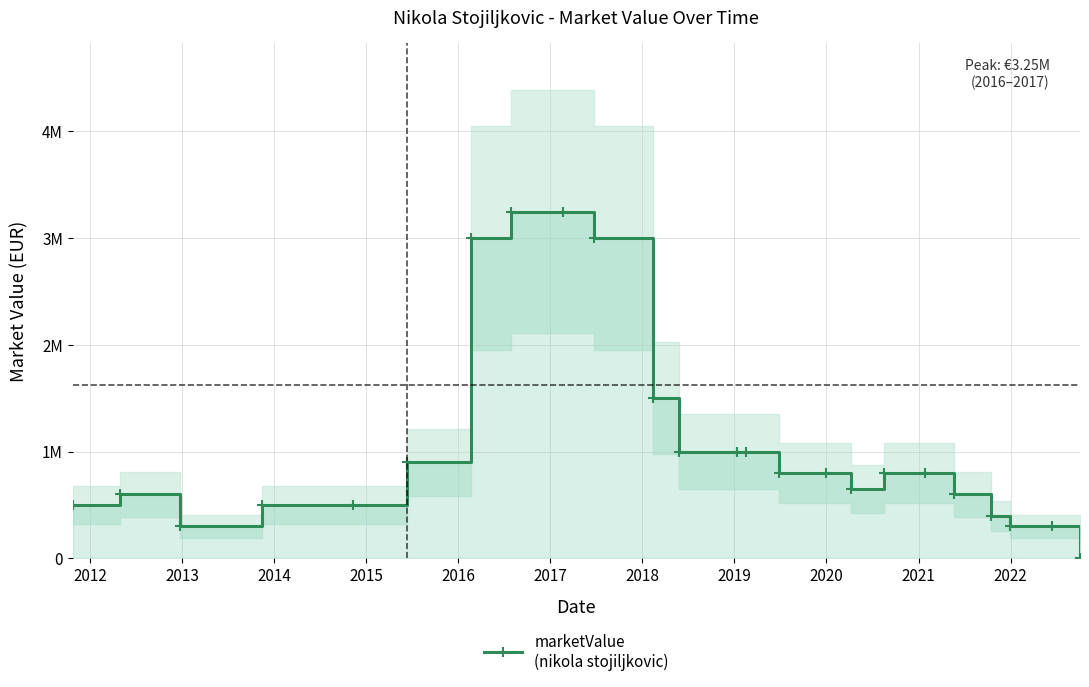

Where is the first local minimum?

2013